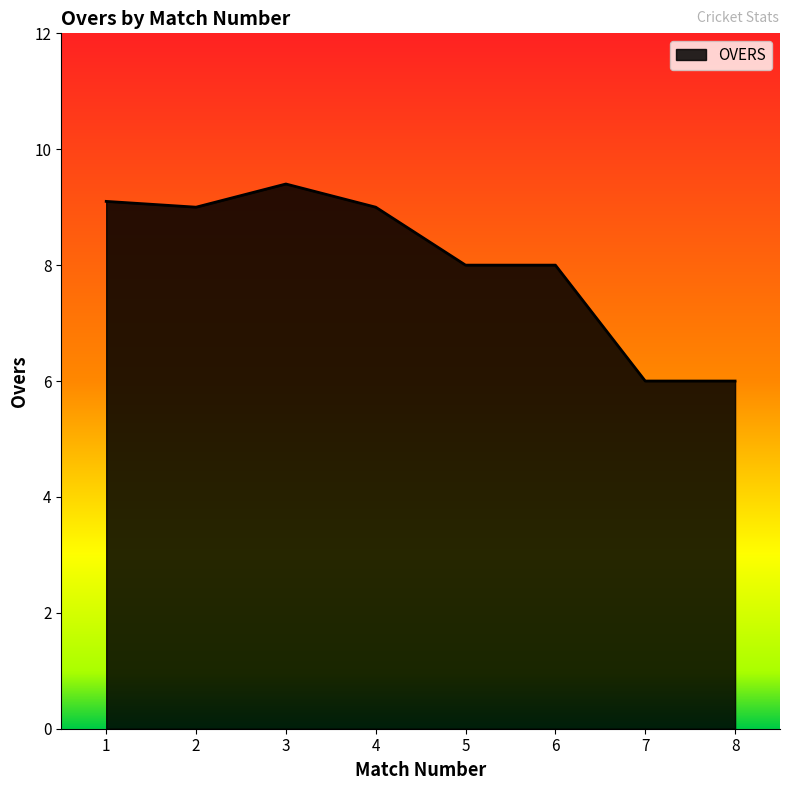

Is it true that the value at 8 is 8.6?

False